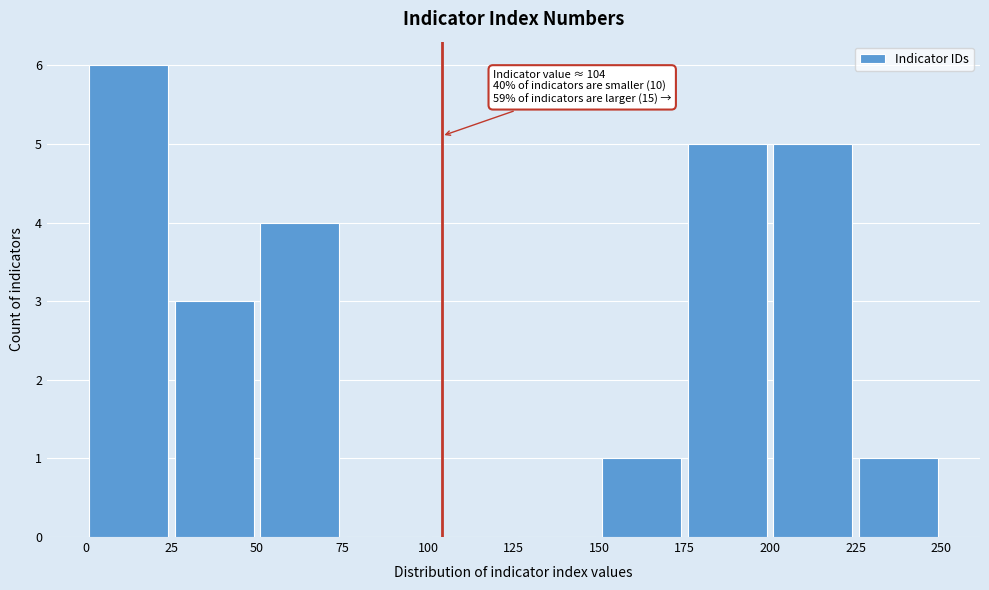

Which range on the x-axis has the tallest bar?

0 to 25